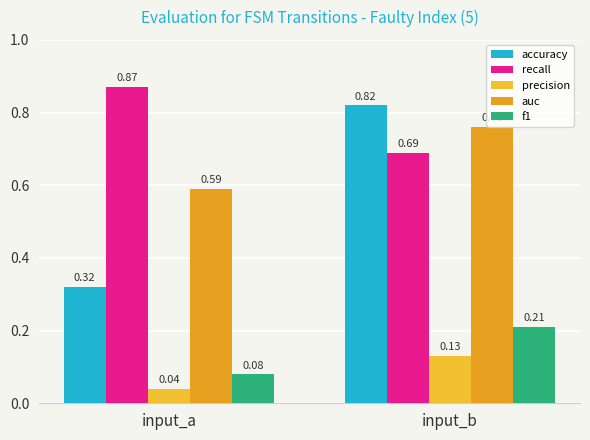

What is the sum of all accuracy values?

1.1